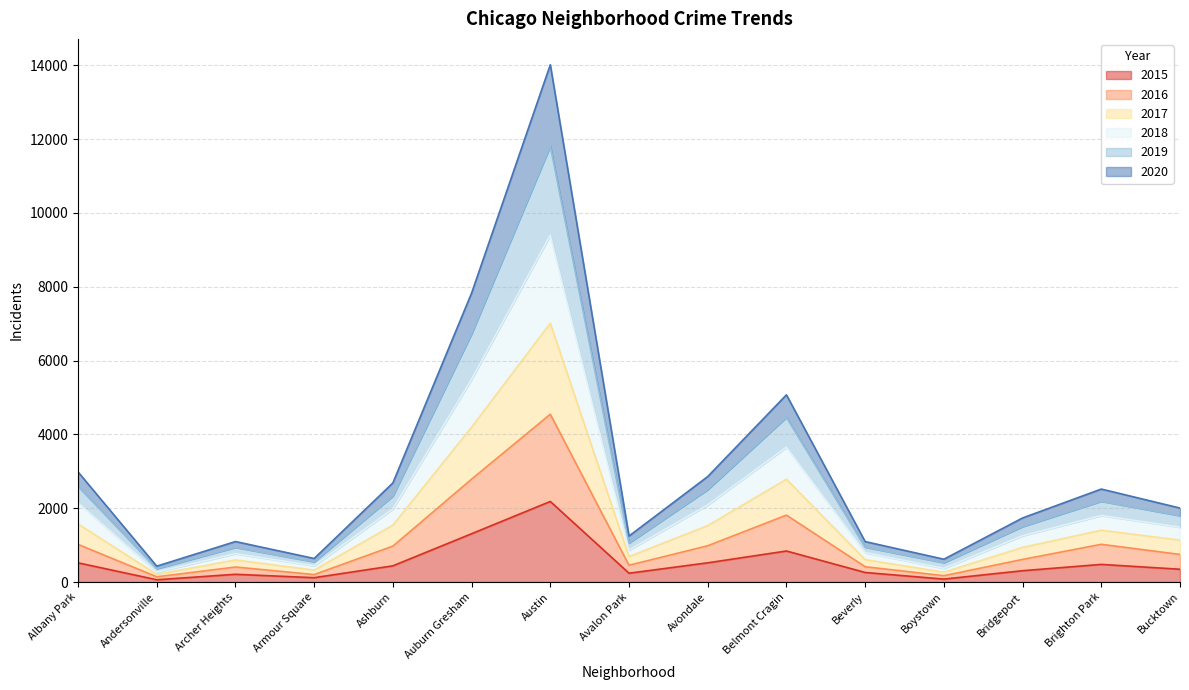

At which label does 2015 reach its peak?

Austin